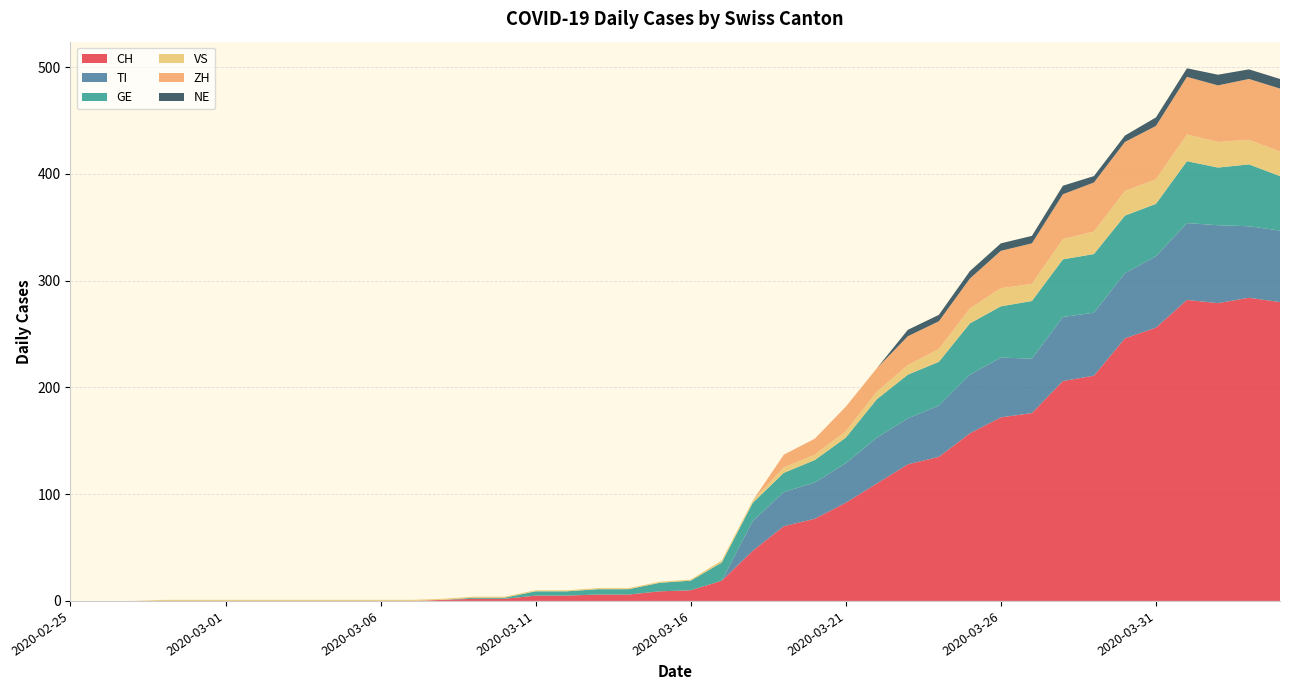

Reading left to right, extract all data points from this chart.

CH: 0	0	0	0	0	0	0	0	0	0	0	0	1	2	2	5	5	6	6	9	10	19	47	70	77	92	110	128	135	157	172	176	206	211	246	256	282	279	284	280
TI: 0	0	0	0	0	0	0	0	0	0	0	0	0	0	0	0	0	0	0	0	0	0	28	32	34	37	43	43	48	55	56	51	60	59	61	67	72	73	67	67
GE: 0	0	0	0	0	0	0	0	0	0	0	0	0	1	1	4	4	5	5	8	9	17	17	18	21	24	36	41	41	48	48	54	54	55	54	49	58	54	58	51
VS: 0	0	0	1	1	1	1	1	1	1	1	1	1	1	1	1	1	1	1	1	1	2	2	5	5	6	7	9	12	14	17	16	19	21	23	23	25	24	23	23
ZH: 0	0	0	0	0	0	0	0	0	0	0	0	0	0	0	0	0	0	0	0	0	0	0	12	15	23	22	27	26	28	35	38	42	46	46	50	54	53	57	59
NE: 0	0	0	0	0	0	0	0	0	0	0	0	0	0	0	0	0	0	0	0	0	0	0	0	0	0	0	6	6	7	7	7	8	6	6	8	8	10	9	9